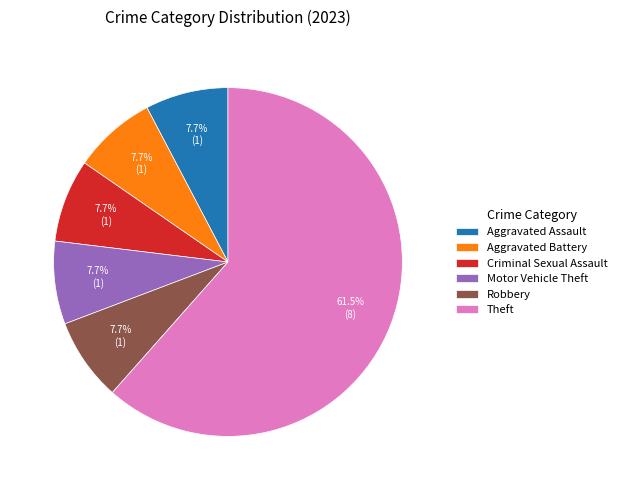

Is there any slice that represents more than half of the pie?

Yes